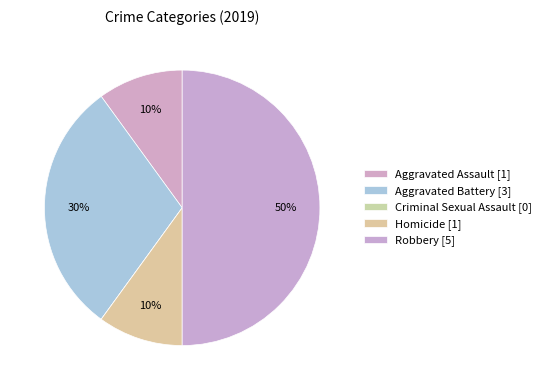

To the nearest percent, what percentage of the pie is Aggravated Assault?

10%